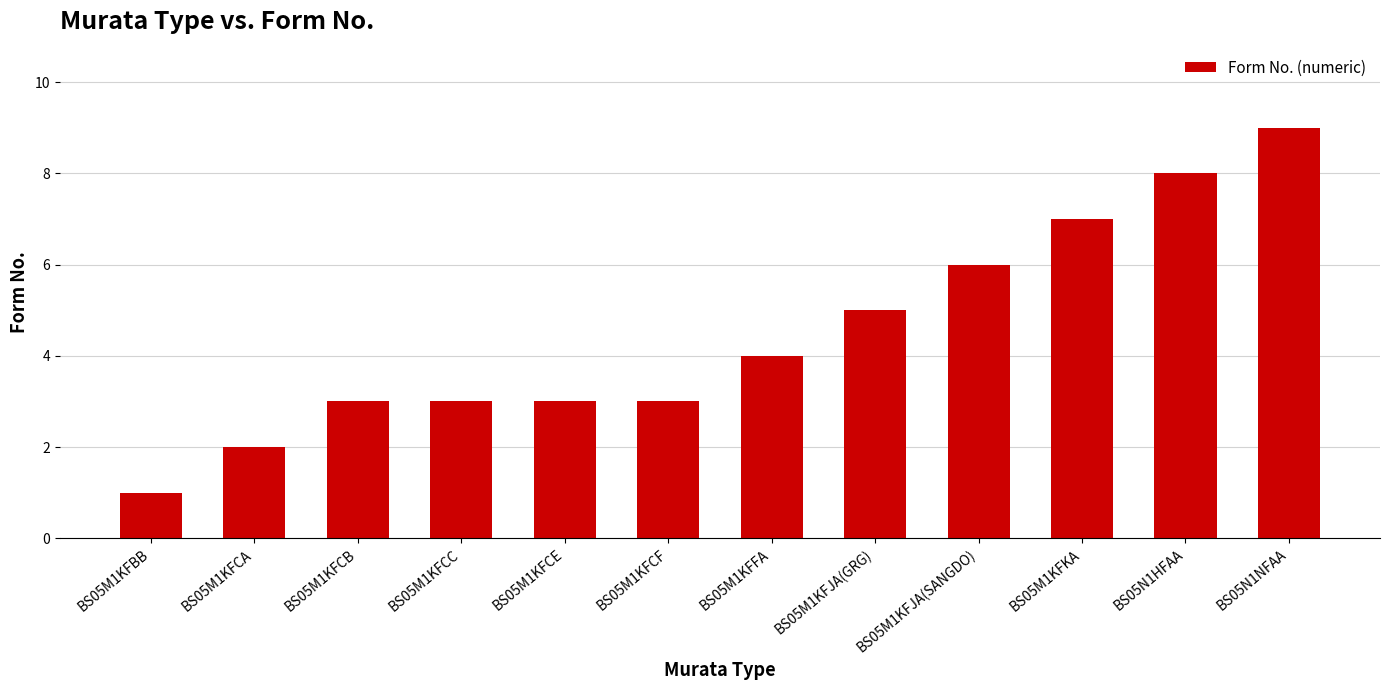

What is the label of the 6th bar from the left?

BS05M1KFCF